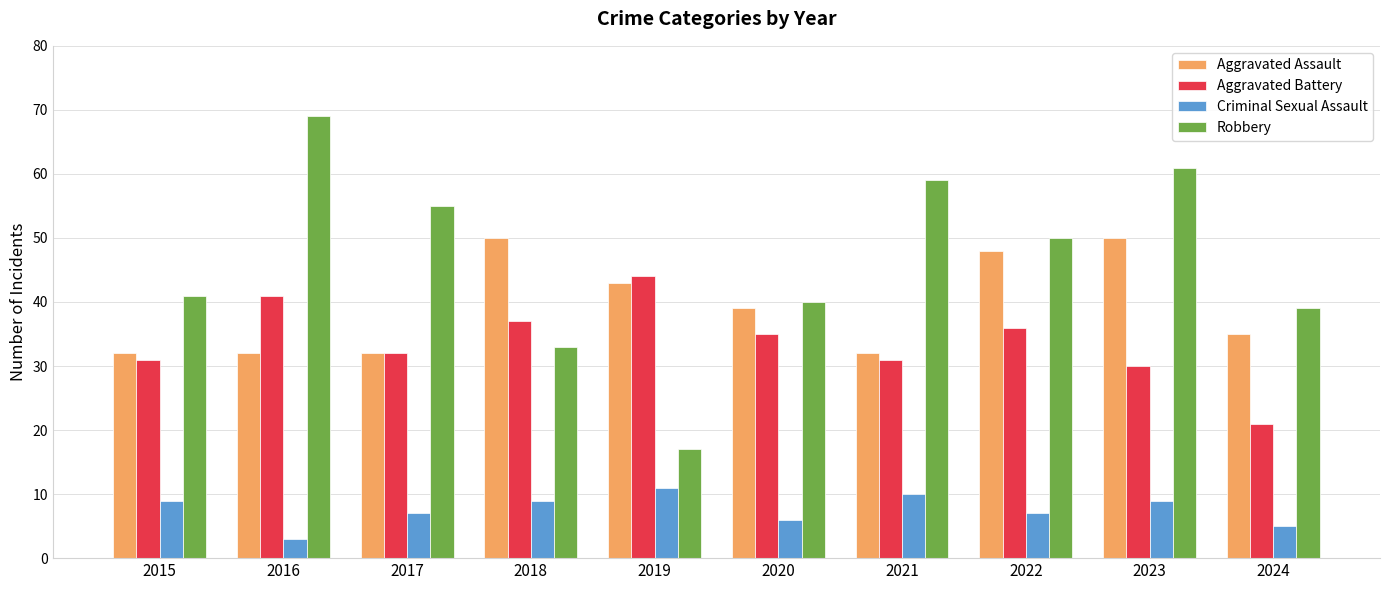

Which series has the largest range (max minus min)?

Robbery